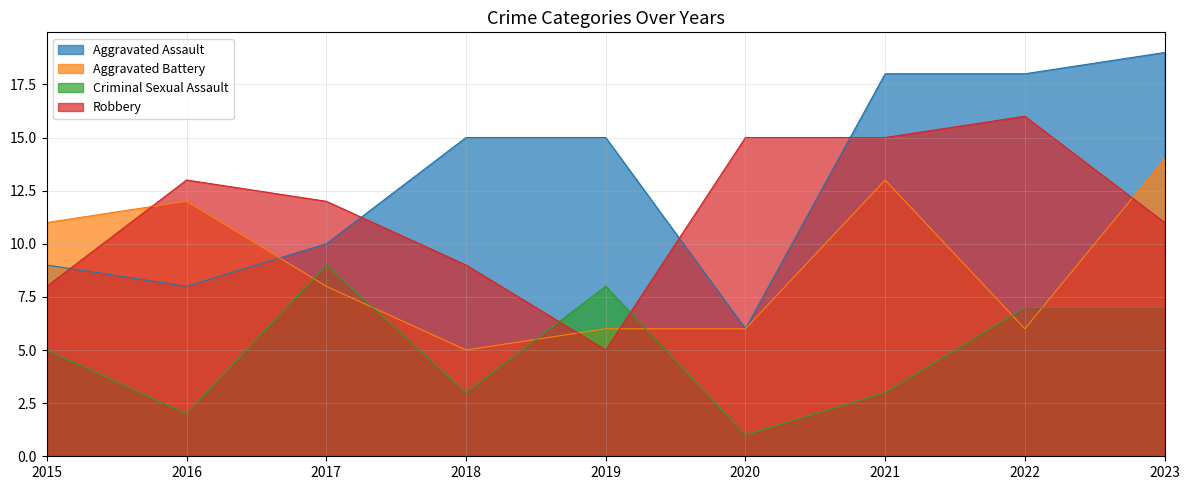

Rank the series by their maximum value, from highest to lowest.

Aggravated Assault, Robbery, Aggravated Battery, Criminal Sexual Assault